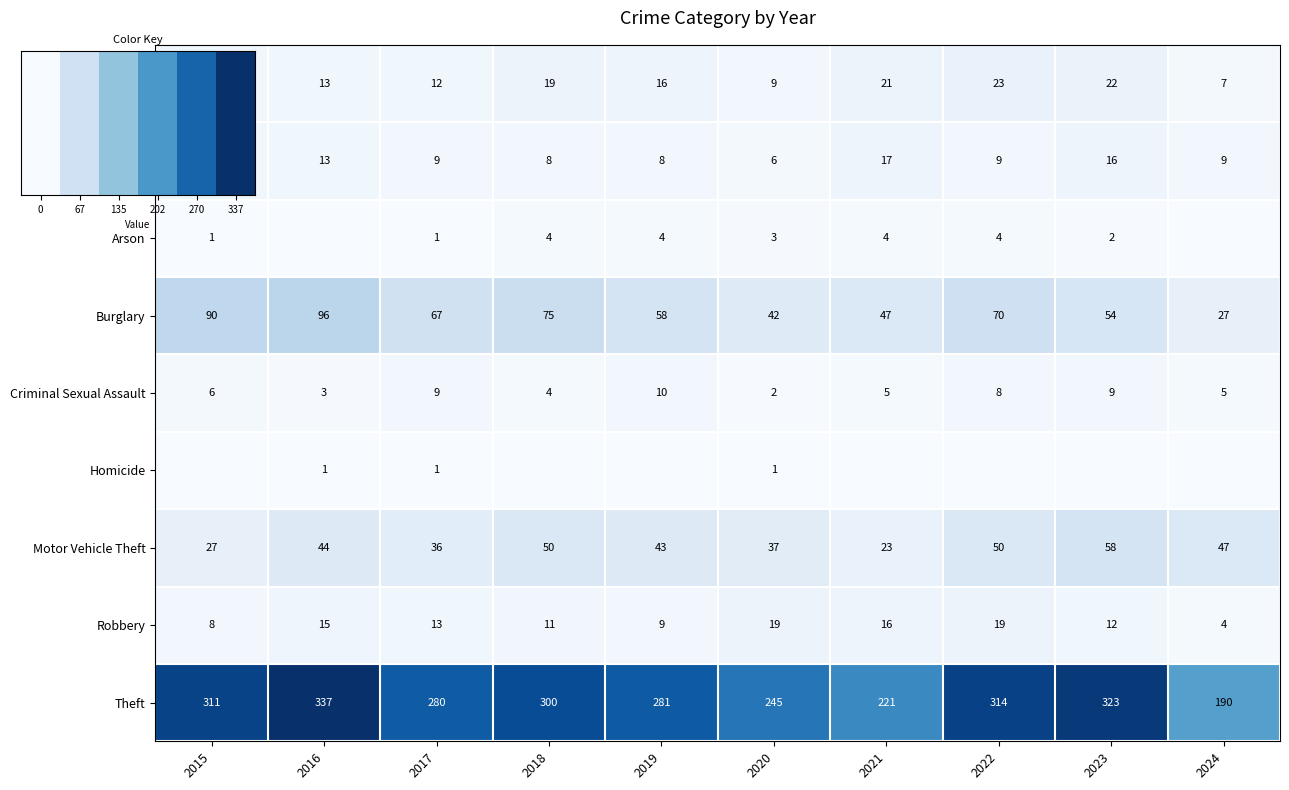

The Motor Vehicle Theft series shows 29 at 2018. True or false?

False